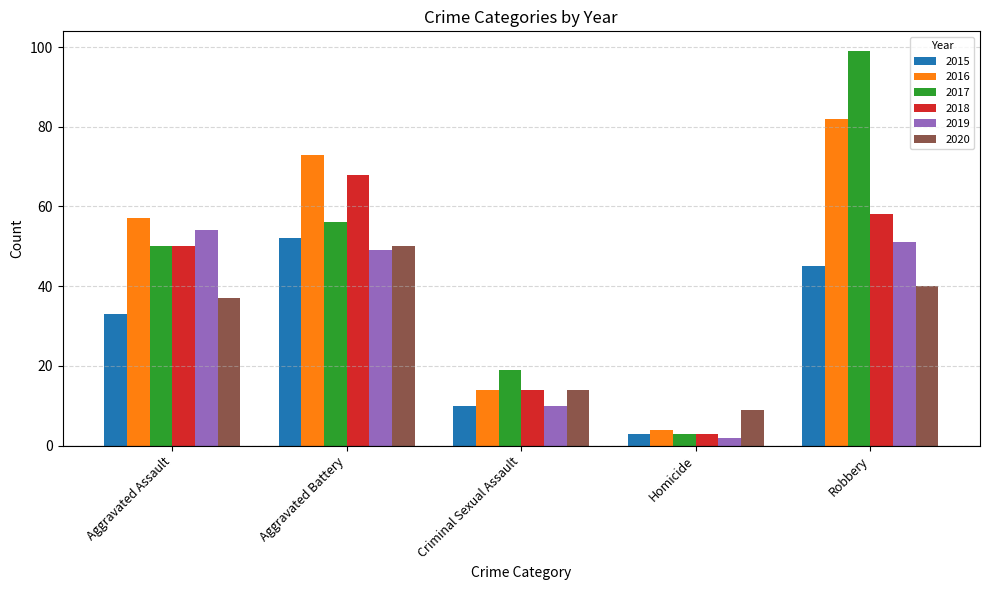

Are the bars grouped side by side (vs. stacked)?

Yes